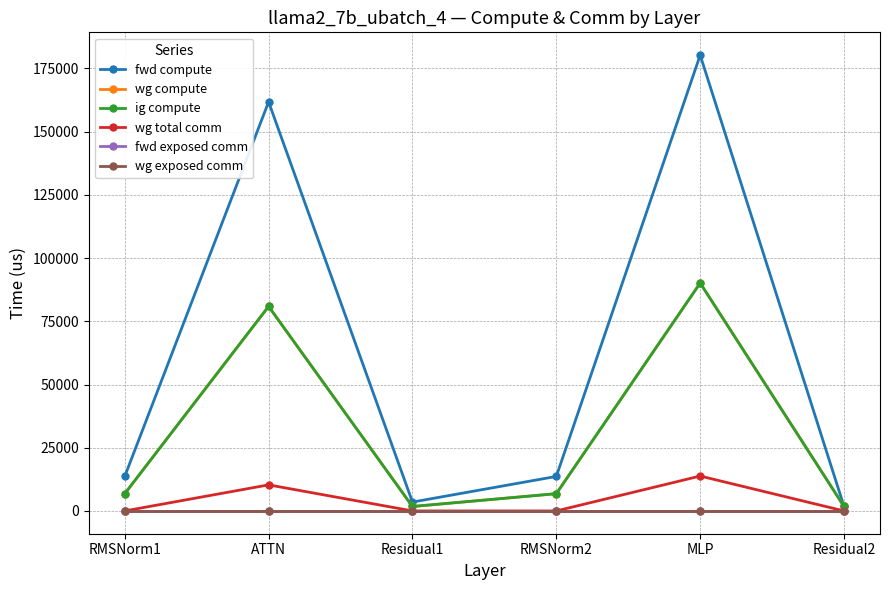

What is the total value across all series at MLP?

374348.1